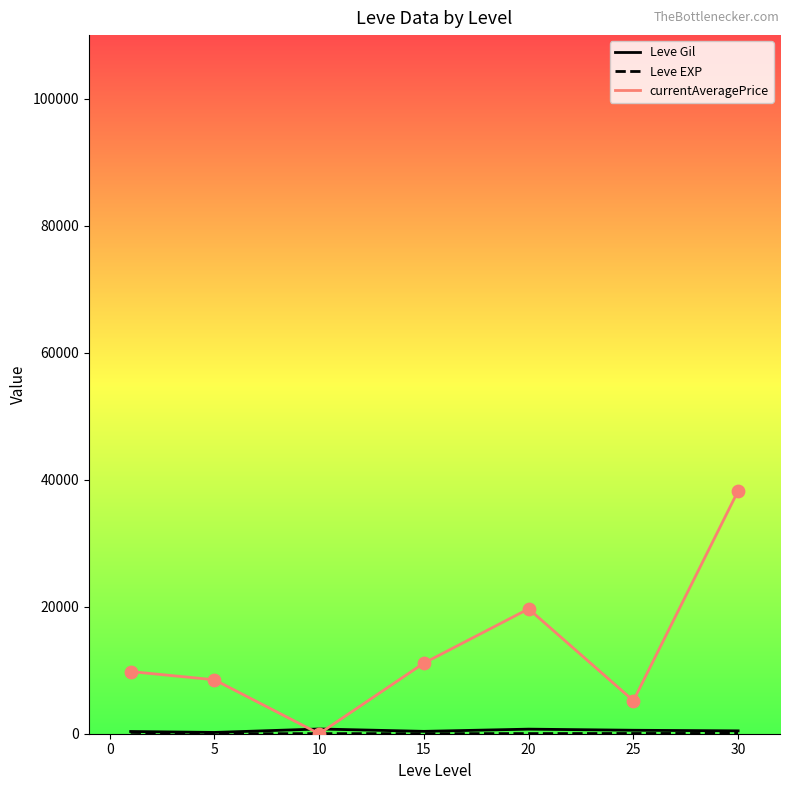

Which series has the largest range (max minus min)?

currentAveragePrice